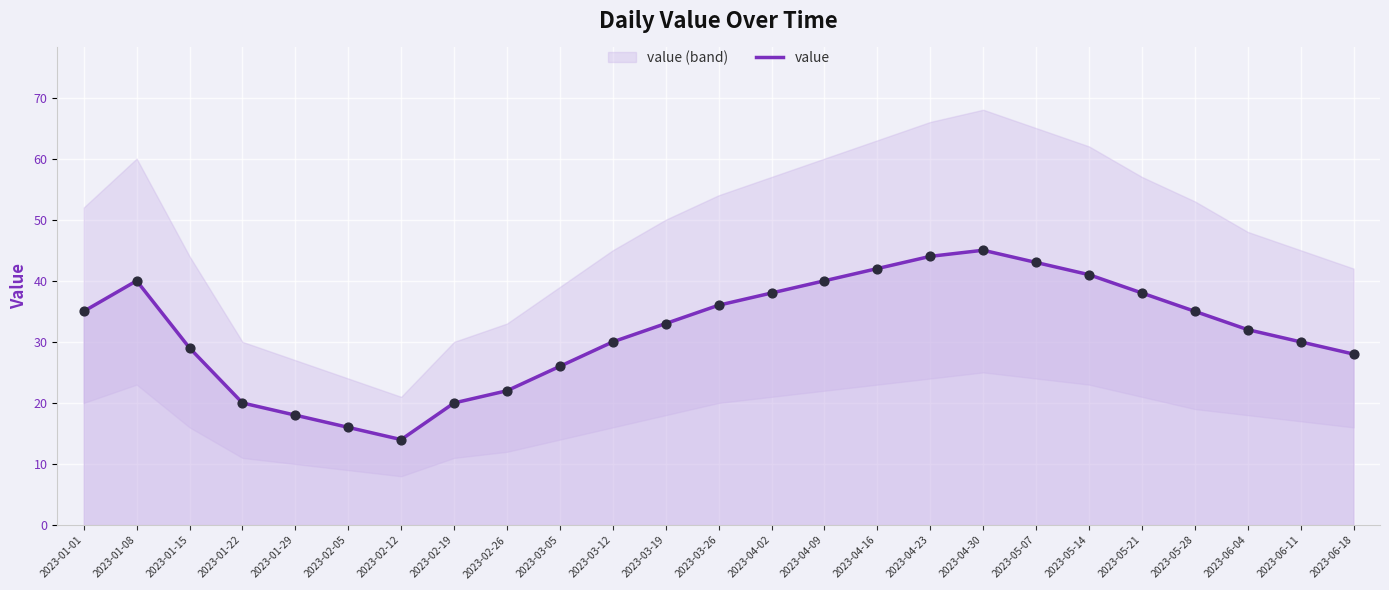

What is the ratio of the value at 2023-06-04 to the value at 2023-05-28?

0.9